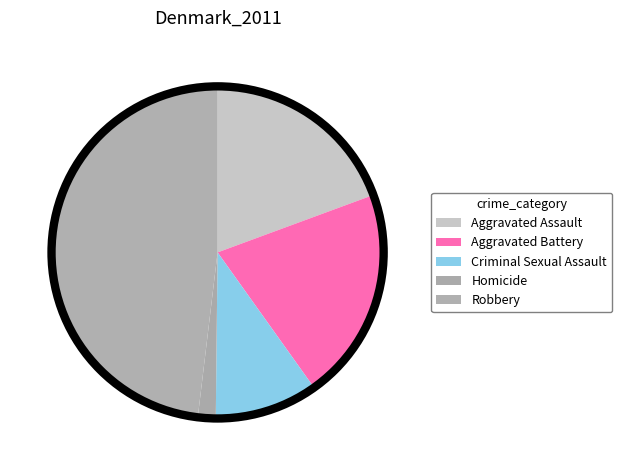

Is there any slice that represents more than half of the pie?

No